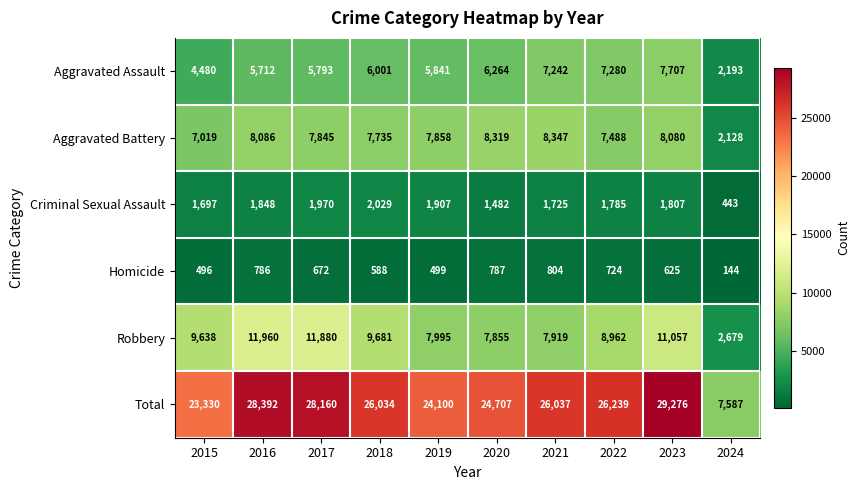

What is the difference between the second highest and second lowest values in the Criminal Sexual Assault series?

488